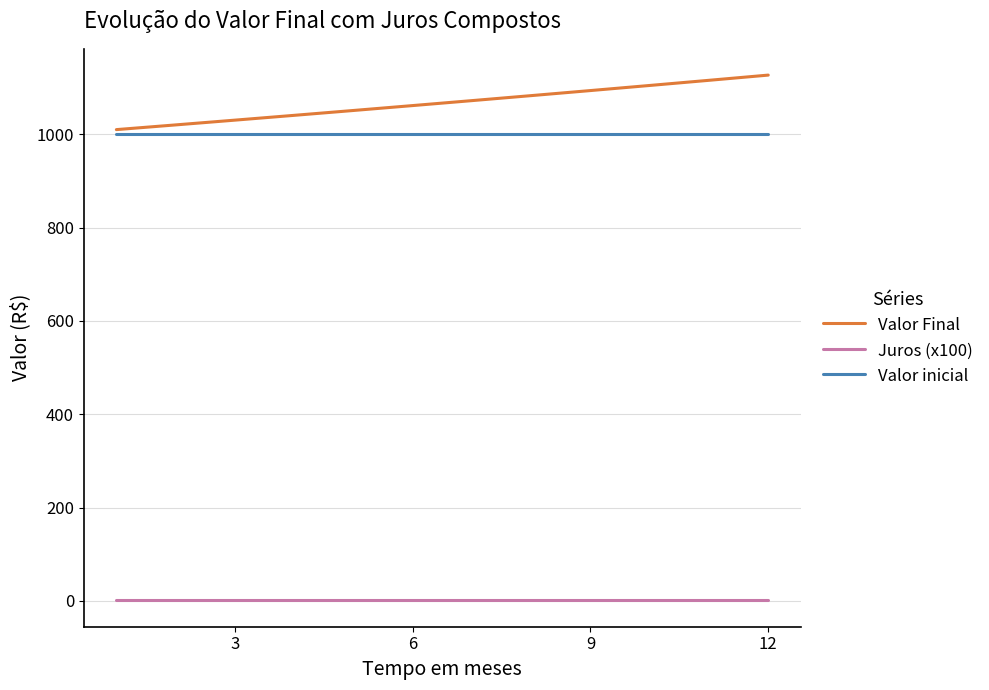

True or false: Valor Final and Valor inicial intersect in this chart.

False